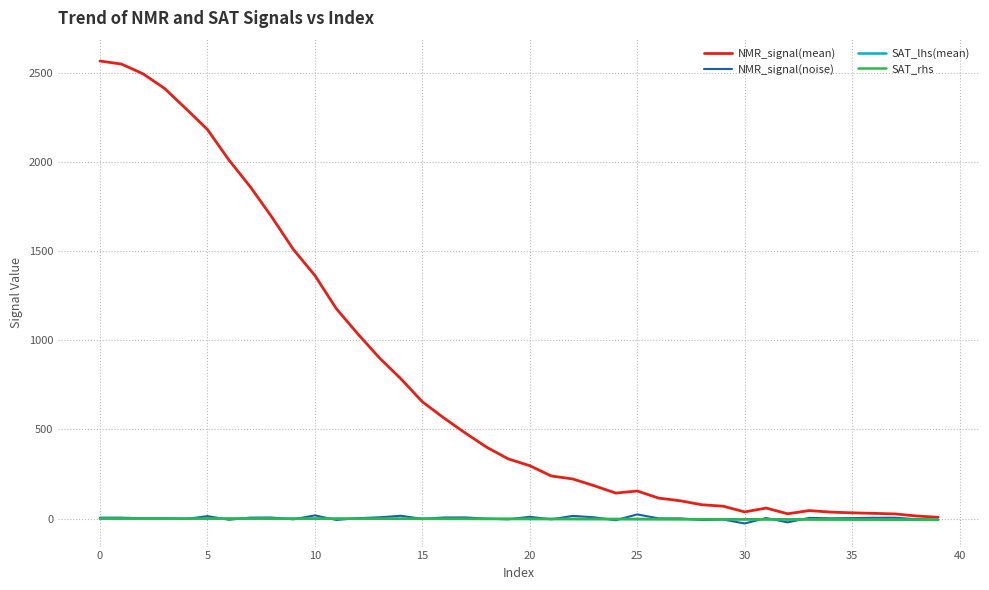

Which series has the largest total across all categories?

NMR_signal(mean)